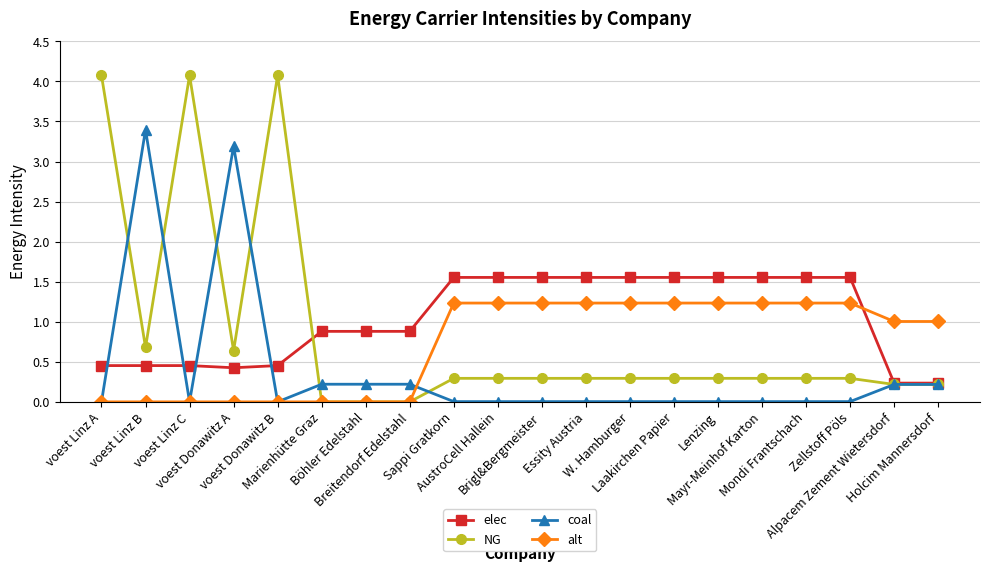

True or false: elec has a value of 2.1 at Mayr-Meinhof Karton.

False